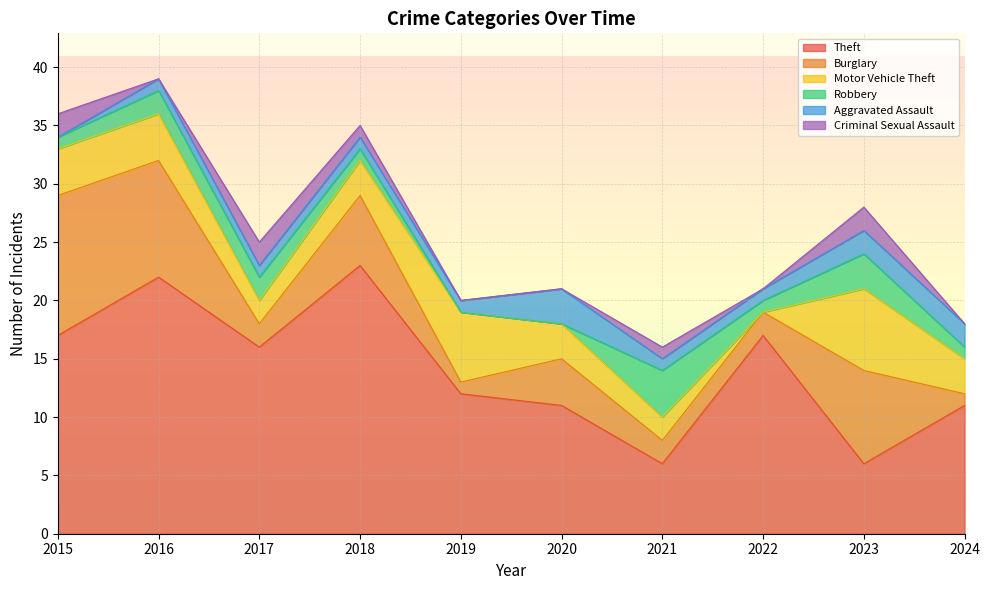

Reading left to right, transcribe all the data shown in this chart.

Theft: 17	22	16	23	12	11	6	17	6	11
Burglary: 12	10	2	6	1	4	2	2	8	1
Motor Vehicle Theft: 4	4	2	3	6	3	2	0	7	3
Robbery: 1	2	2	1	0	0	4	1	3	1
Aggravated Assault: 0	1	1	1	1	3	1	1	2	2
Criminal Sexual Assault: 2	0	2	1	0	0	1	0	2	0